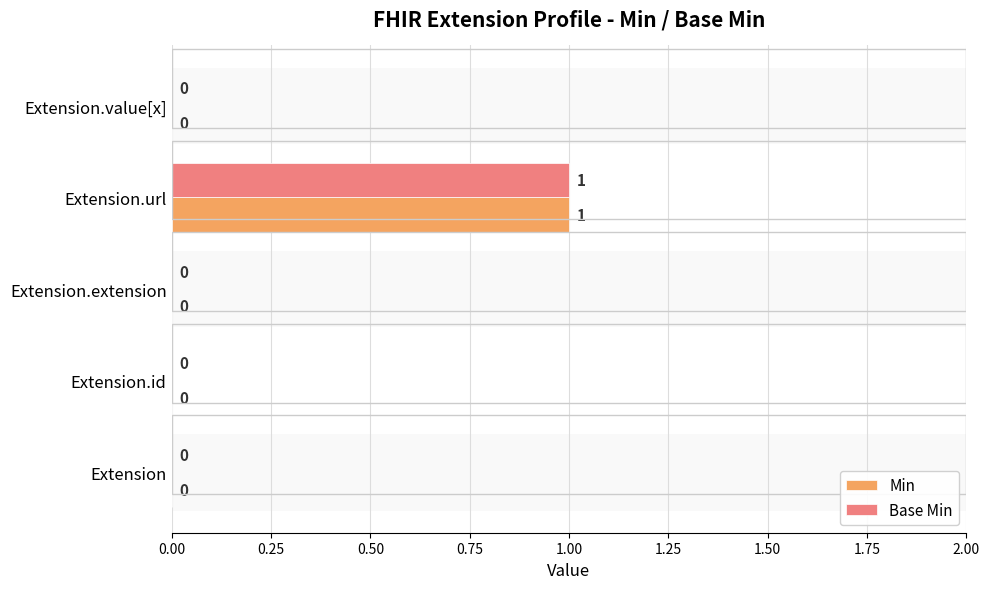

Reading right to left, what are all the values shown in this chart?

Min: 0	1	0	0	0
Base Min: 0	1	0	0	0